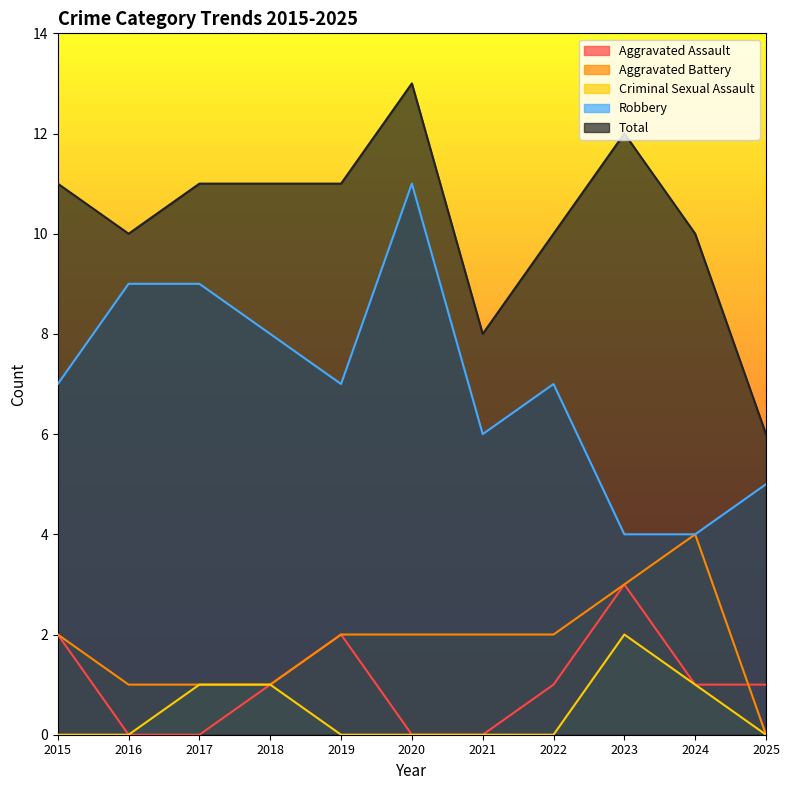

True or false: Aggravated Assault and Criminal Sexual Assault cross at least once.

False